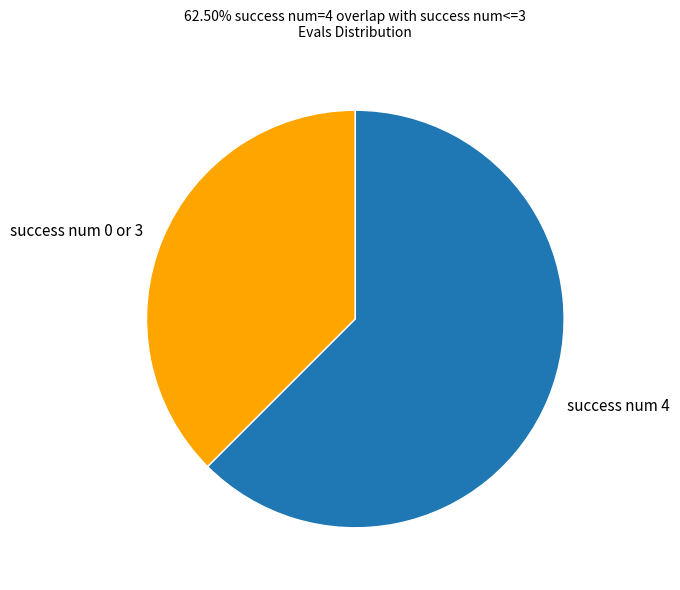

Do success num 0 or 3 and success num 4 together represent more than half of the pie?

Yes